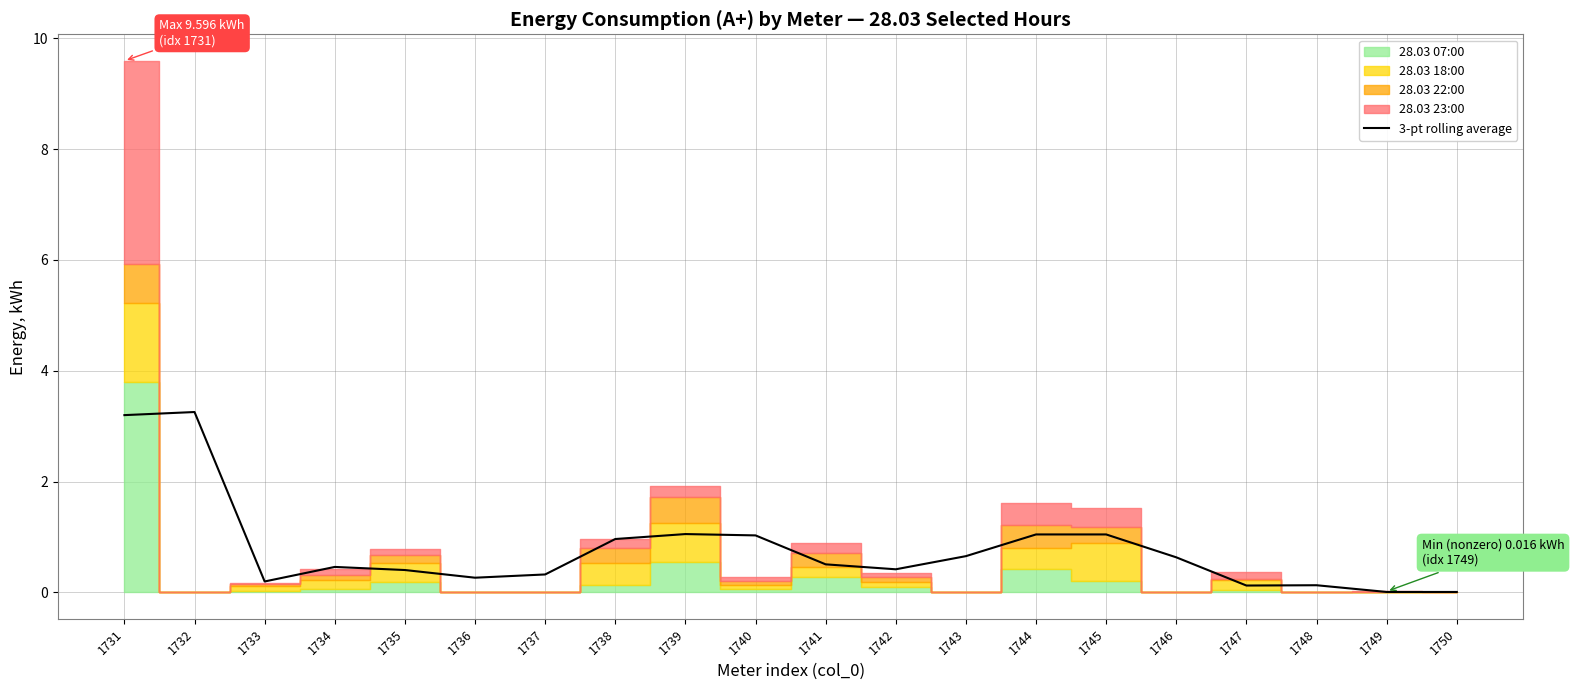

What is the value of the 5th point from the left?

0.4